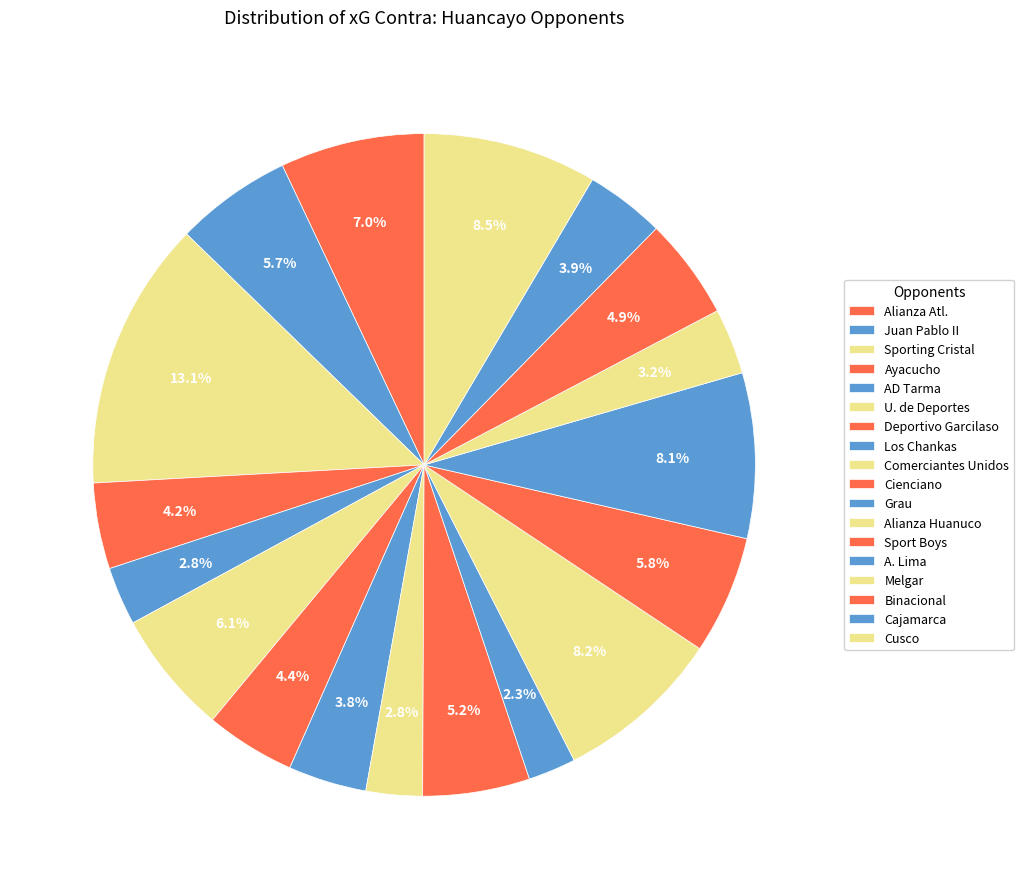

How many slices are in this pie chart?

18